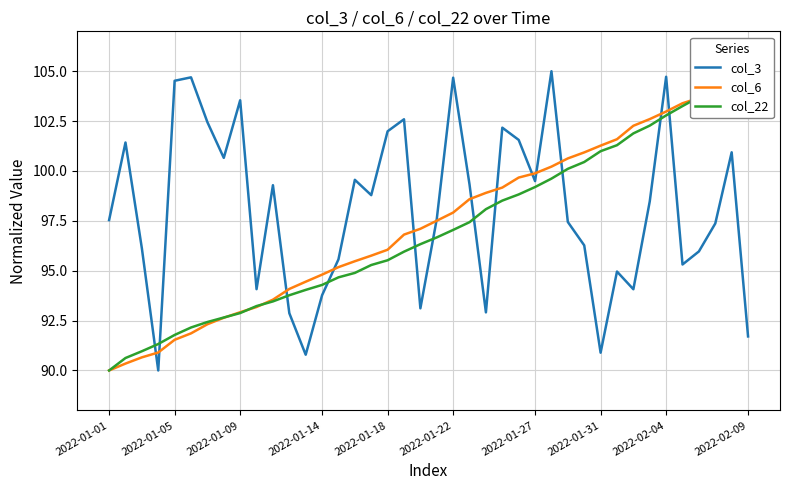

List the series in order of their peak value, lowest first.

col_3, col_6, col_22